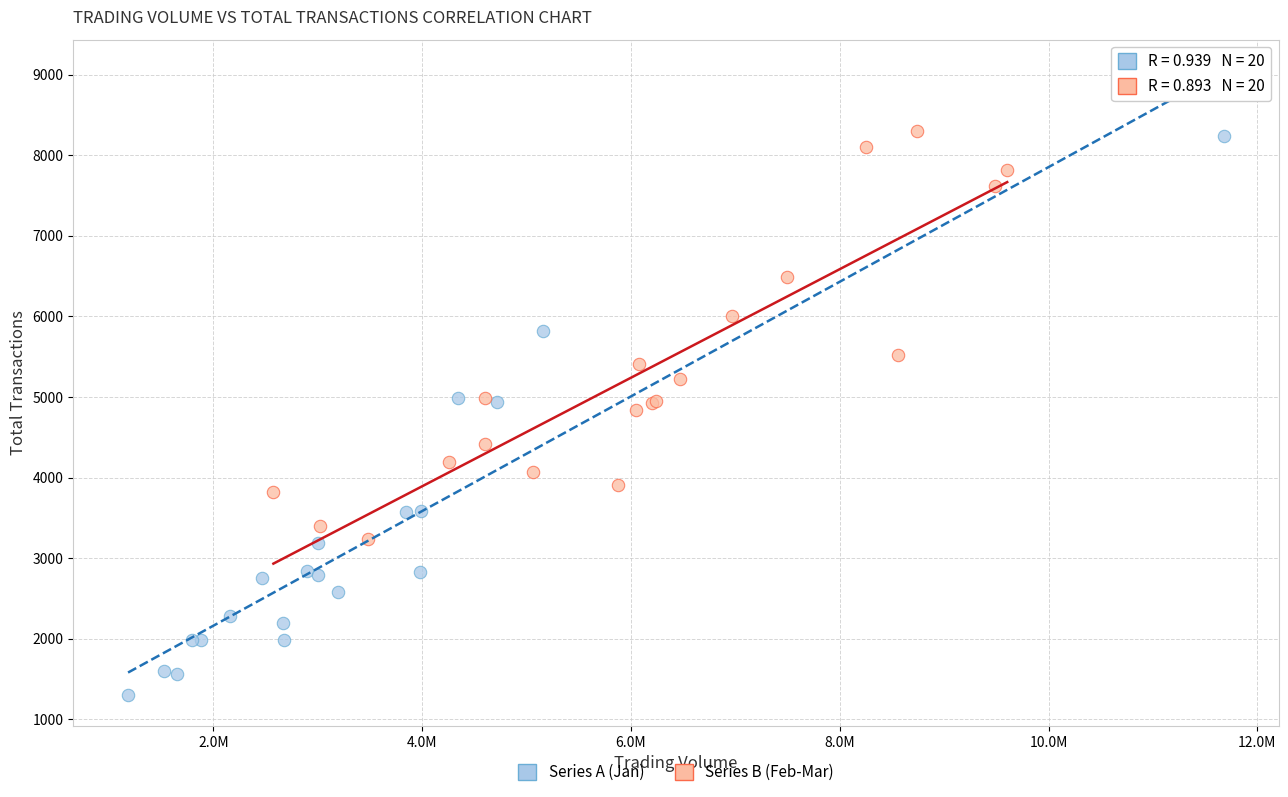

What are all the series names shown in the legend?

Series A (Jan), Series B (Feb-Mar)